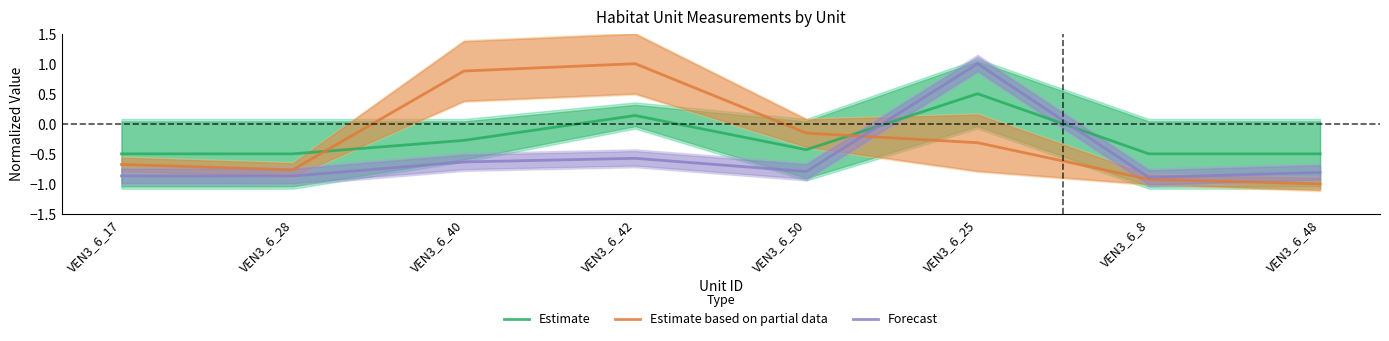

At which label does Forecast first exceed 0?

VEN3_6_25